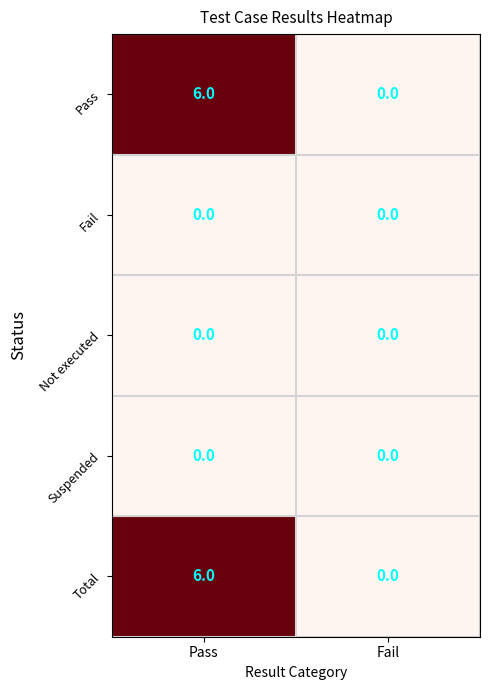

What is the spread (max minus min) of values at Pass?

6